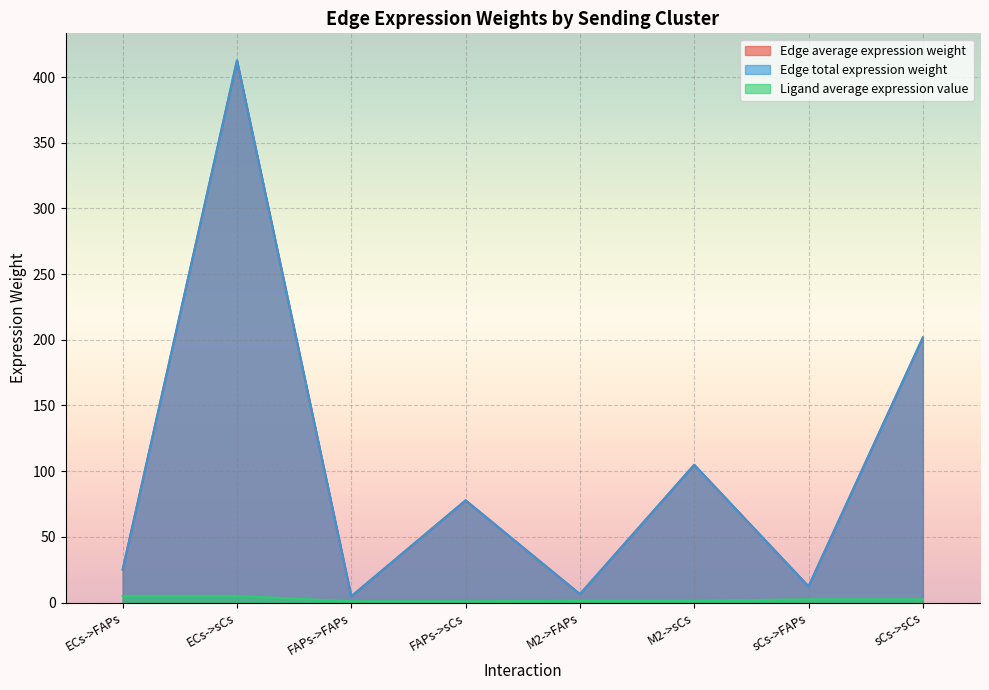

Where is the first local minimum for Edge total expression weight?

FAPs->FAPs